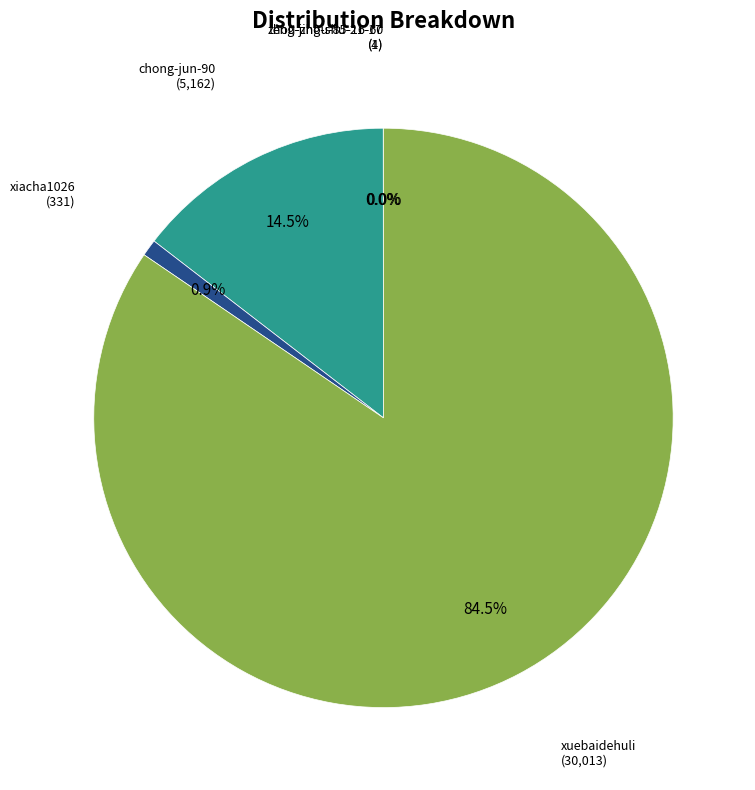

True or false: chong-jun-90 accounts for 21% of the total.

False